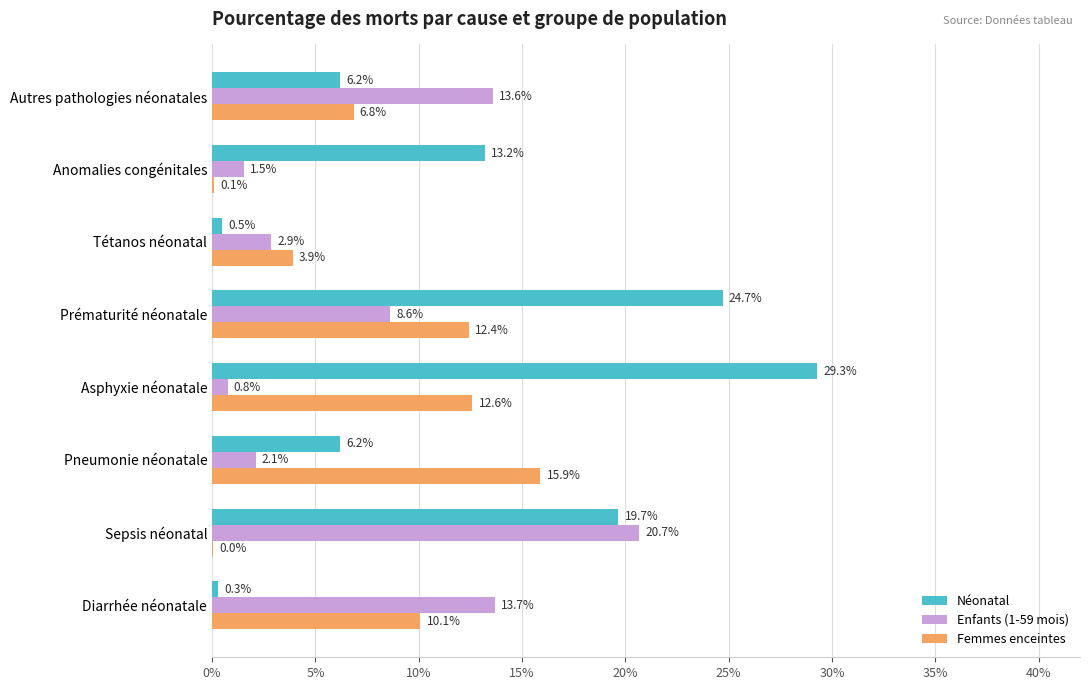

What are all the series names shown in the legend?

Néonatal, Enfants (1-59 mois), Femmes enceintes